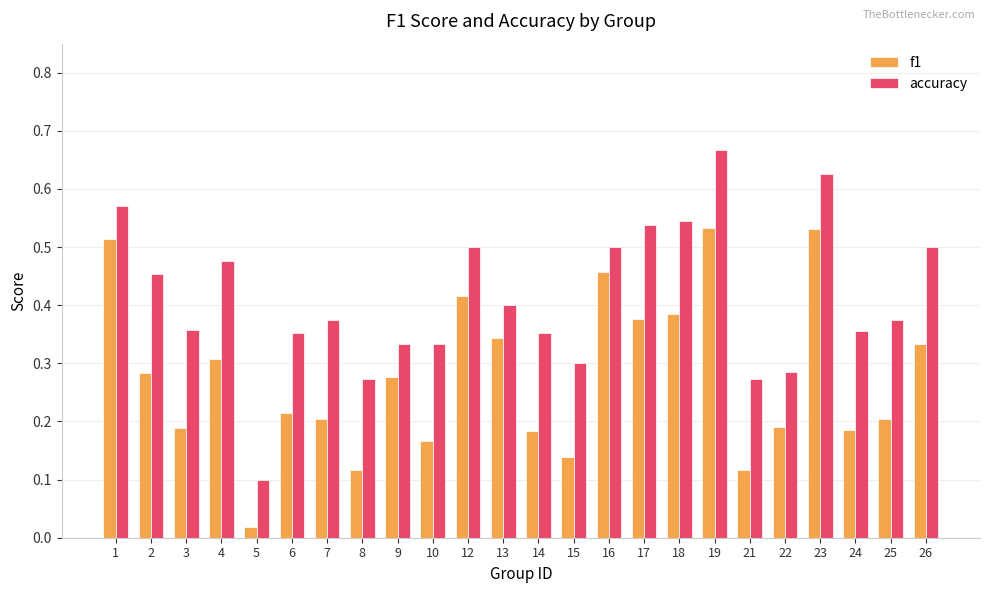

What are all the series names shown in the legend?

f1, accuracy